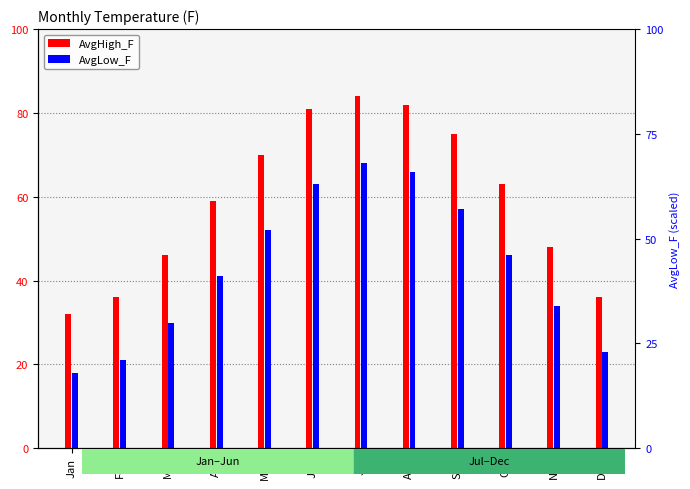

Is it true that AvgHigh_F equals 36 at Dec?

True